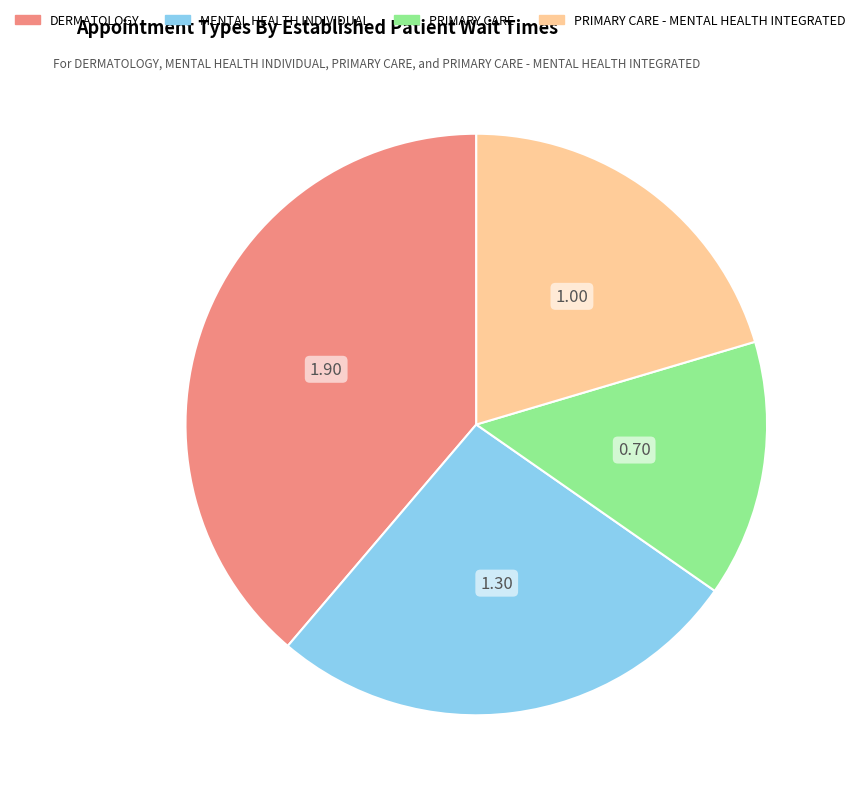

Which has a higher value, MENTAL HEALTH INDIVIDUAL or DERMATOLOGY?

DERMATOLOGY